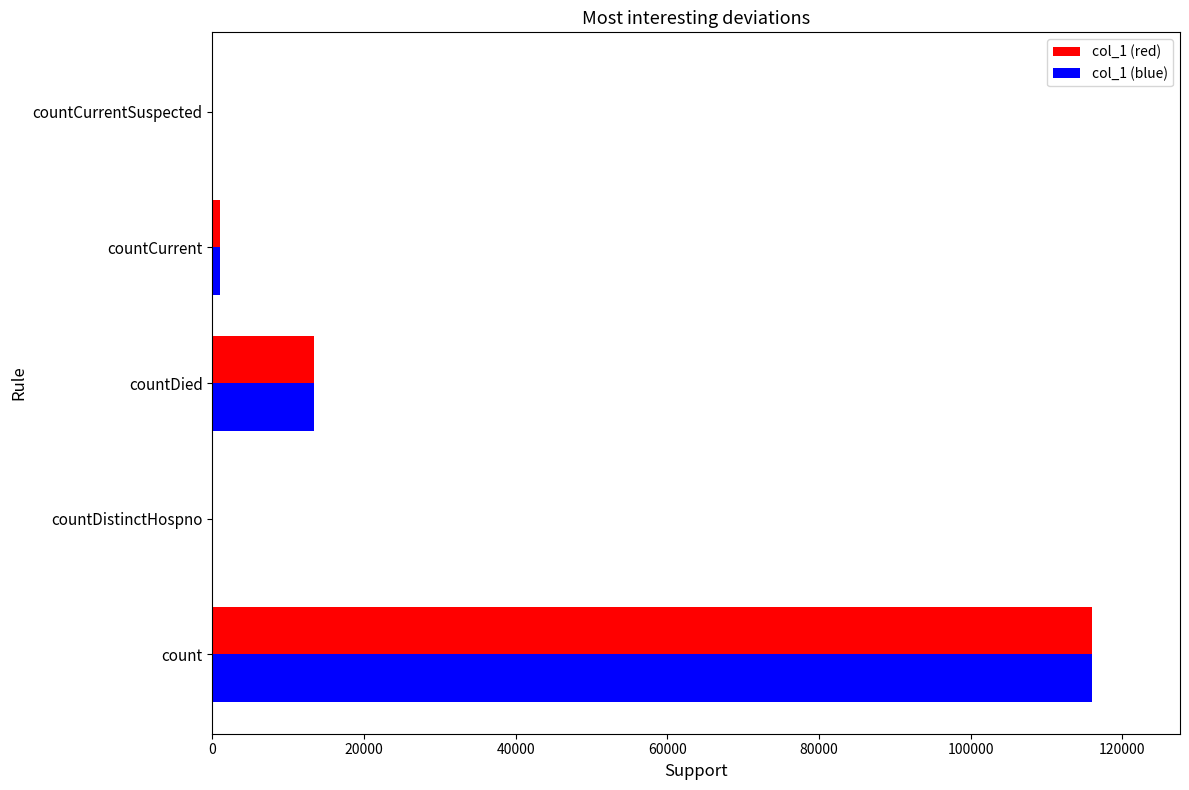

Is the value of col_1 (red) at count greater than the value of col_1 (blue) at countDied?

Yes